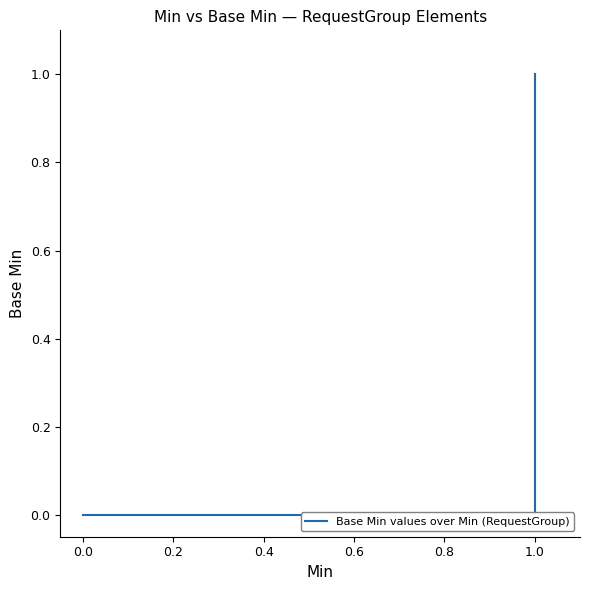

How many values are above zero?

2